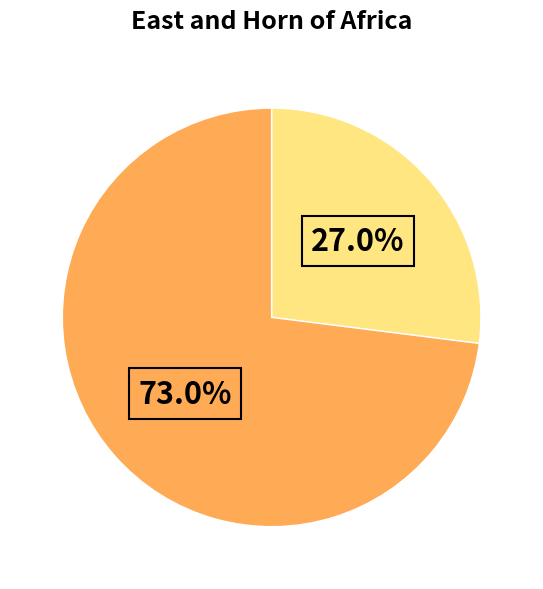

Does any single category account for the majority?

Yes